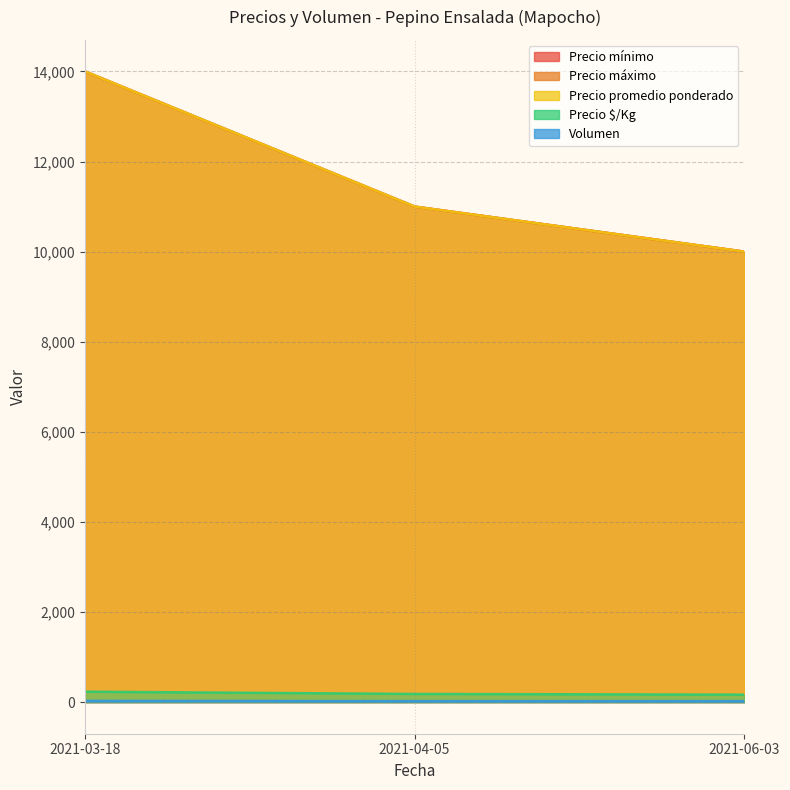

Which has a higher value, 2021-03-18 or 2021-06-03?

2021-03-18